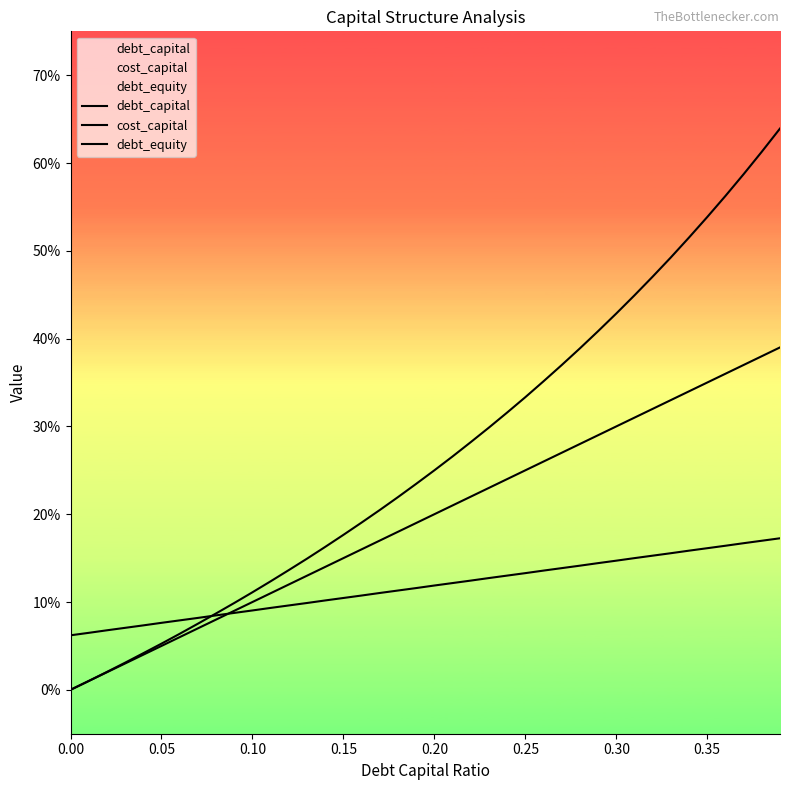

Reading left to right, list all the values displayed in this chart.

debt_capital: 0.0	0.0	0.0	0.0	0.0	0.1	0.1	0.1	0.1	0.1	0.1	0.1	0.1	0.1	0.1	0.1	0.2	0.2	0.2	0.2	0.2	0.2	0.2	0.2	0.2	0.2	0.3	0.3	0.3	0.3	0.3	0.3	0.3	0.3	0.3	0.3	0.4	0.4	0.4	0.4
cost_capital: 0.1	0.1	0.1	0.1	0.1	0.1	0.1	0.1	0.1	0.1	0.1	0.1	0.1	0.1	0.1	0.1	0.1	0.1	0.1	0.1	0.1	0.1	0.1	0.1	0.1	0.1	0.1	0.1	0.1	0.1	0.1	0.1	0.2	0.2	0.2	0.2	0.2	0.2	0.2	0.2
debt_equity: 0.0	0.0	0.0	0.0	0.0	0.1	0.1	0.1	0.1	0.1	0.1	0.1	0.1	0.1	0.2	0.2	0.2	0.2	0.2	0.2	0.2	0.3	0.3	0.3	0.3	0.3	0.4	0.4	0.4	0.4	0.4	0.4	0.5	0.5	0.5	0.5	0.6	0.6	0.6	0.6